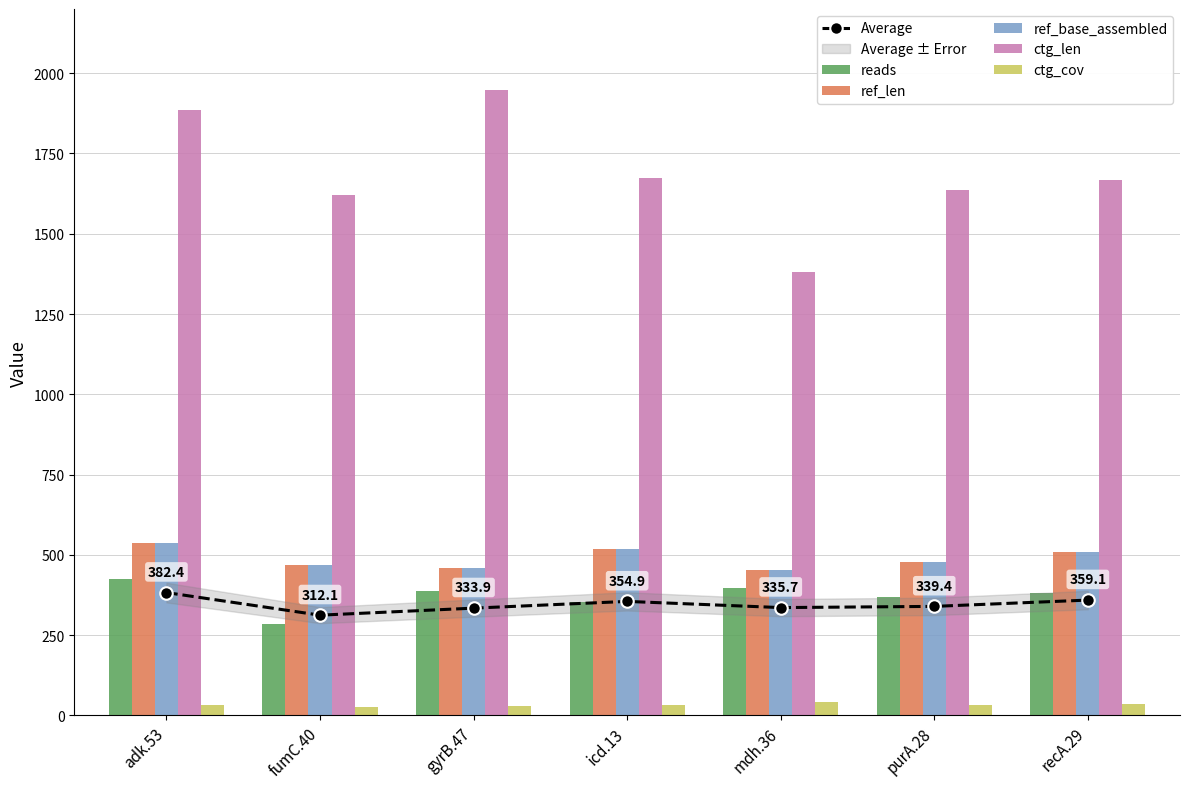

The reads series shows 570.6 at gyrB.47. True or false?

False